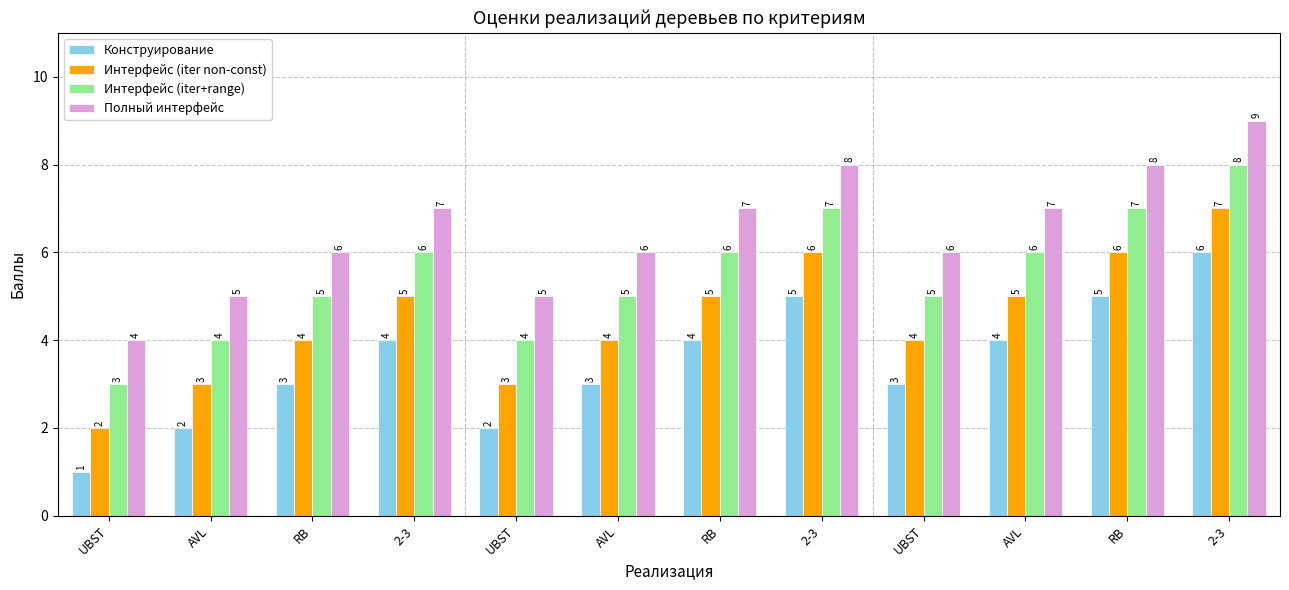

What is the lowest value of the Интерфейс (iter+range) series?

3